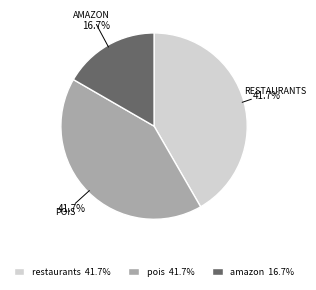

Which has a higher value, amazon 16.7% or restaurants 41.7%?

restaurants 41.7%